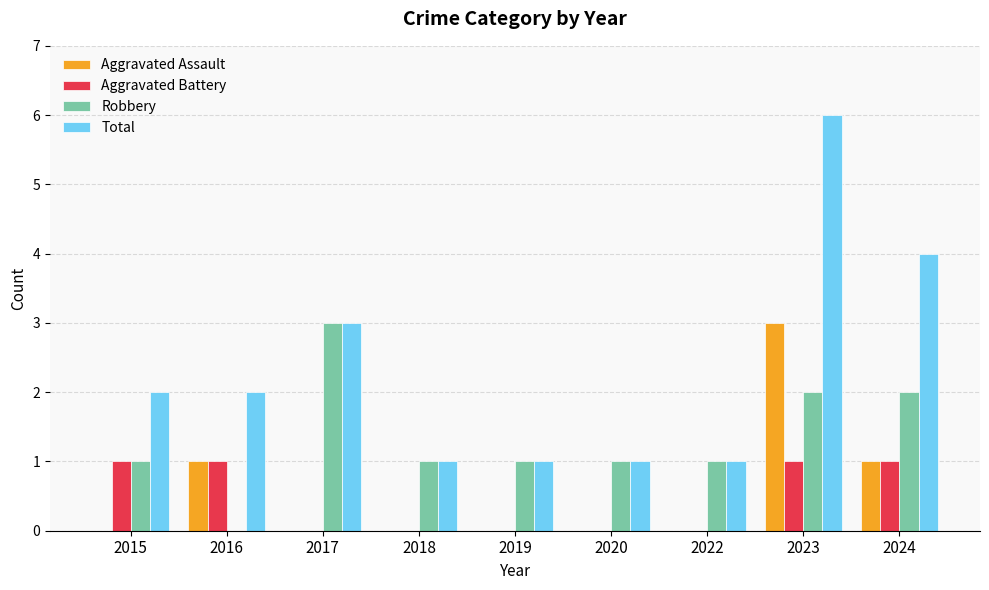

True or false: Robbery has a value of 4 at 2017.

False